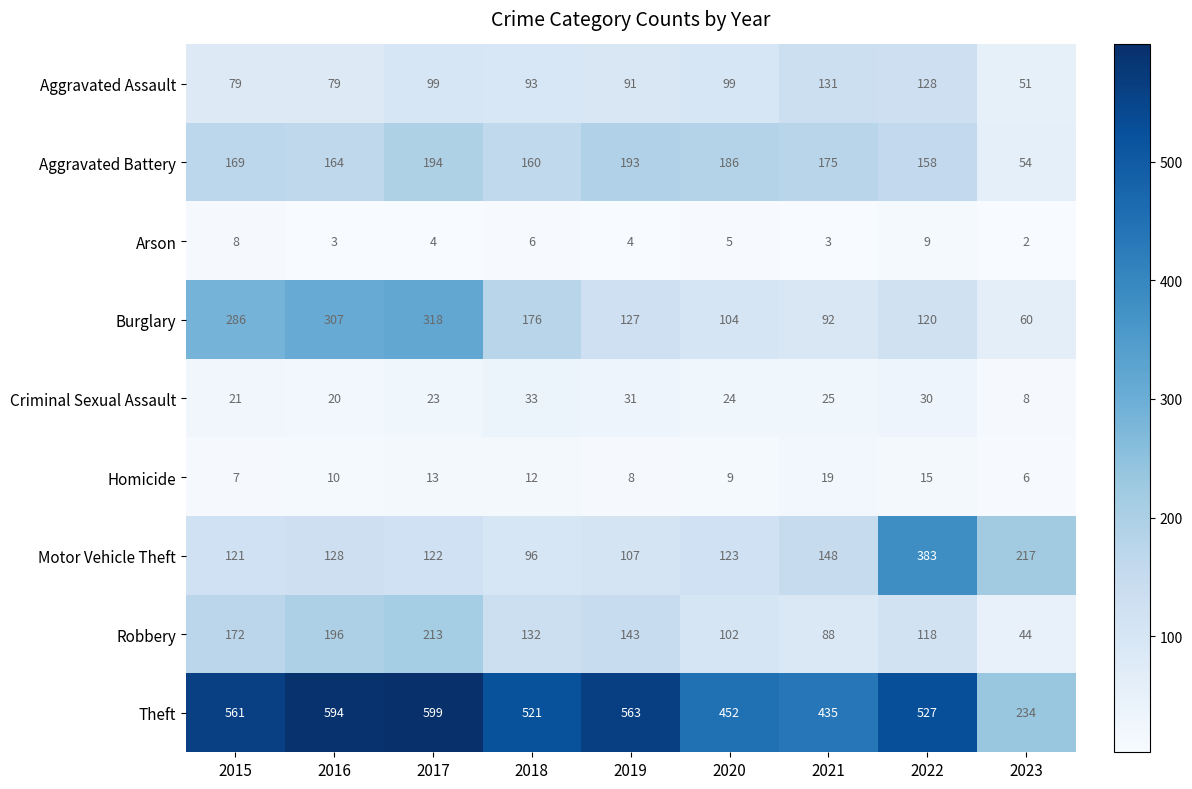

Which label corresponds to the largest value in the chart?

2017